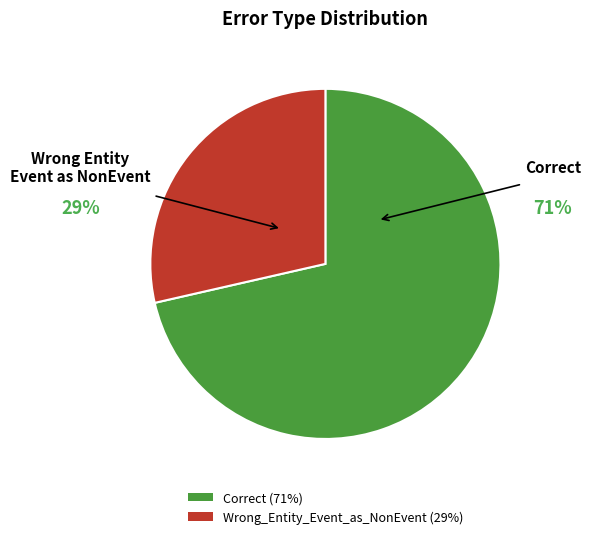

To the nearest percent, what is the average slice percentage?

50%